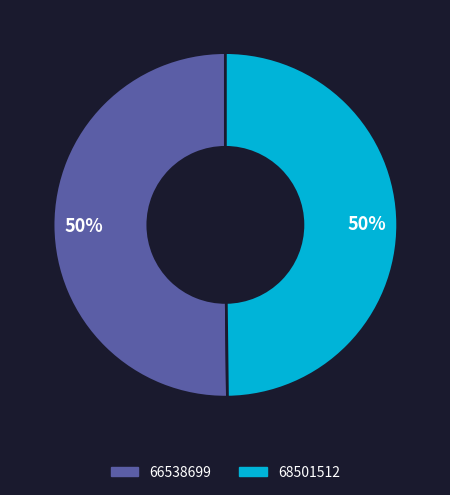

Is it true that 66538699 is 42% of the pie?

False